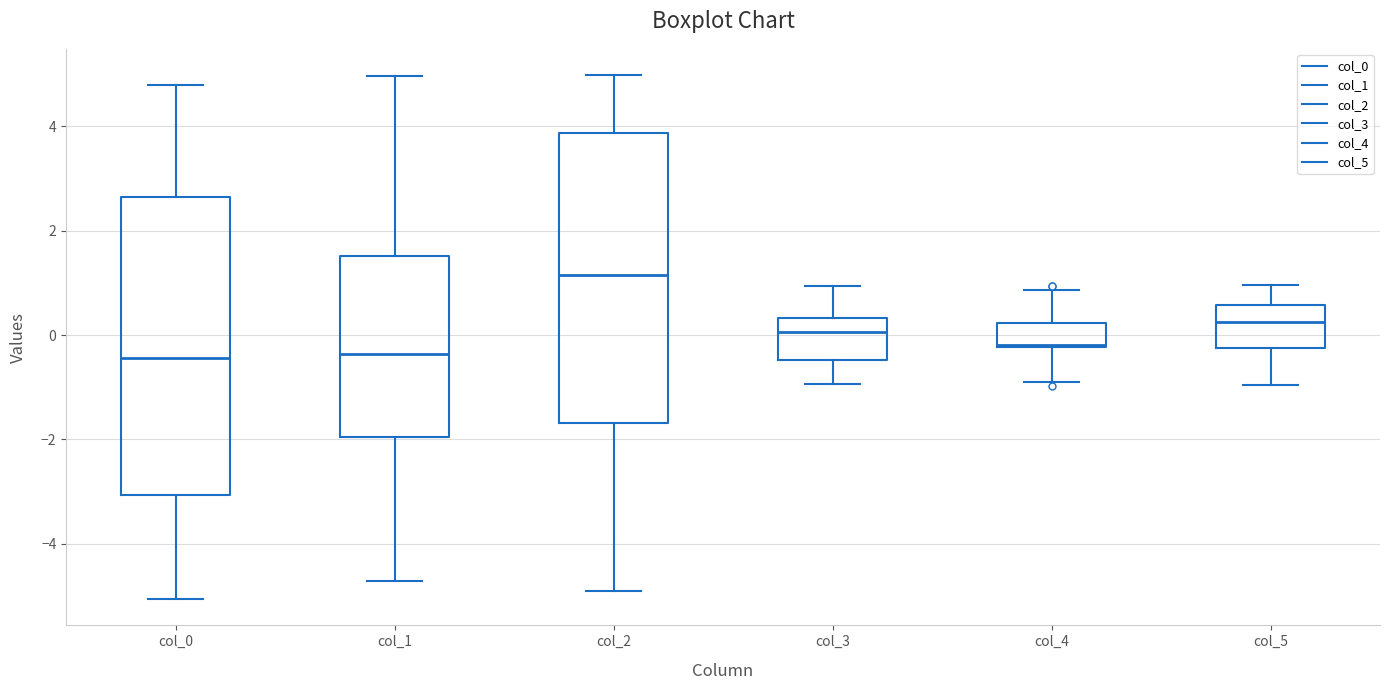

Reading left to right, read every box against the y-axis: the position of its median line, the range the box covers, and the ends of its whiskers. The values are not printed on the chart, so give them approximately, as read against the axis.

col_0: median -0.4, box -3.0 to 2.6, whiskers -5.0 to 4.8
col_1: median -0.4, box -2.0 to 1.6, whiskers -4.8 to 5.0
col_2: median 1.2, box -1.6 to 3.8, whiskers -5.0 to 5.0
col_3: median 0.0, box -0.4 to 0.4, whiskers -1.0 to 1.0
col_4: median -0.2, box -0.2 to 0.2, whiskers -1.0 to 0.8
col_5: median 0.2, box -0.2 to 0.6, whiskers -1.0 to 1.0